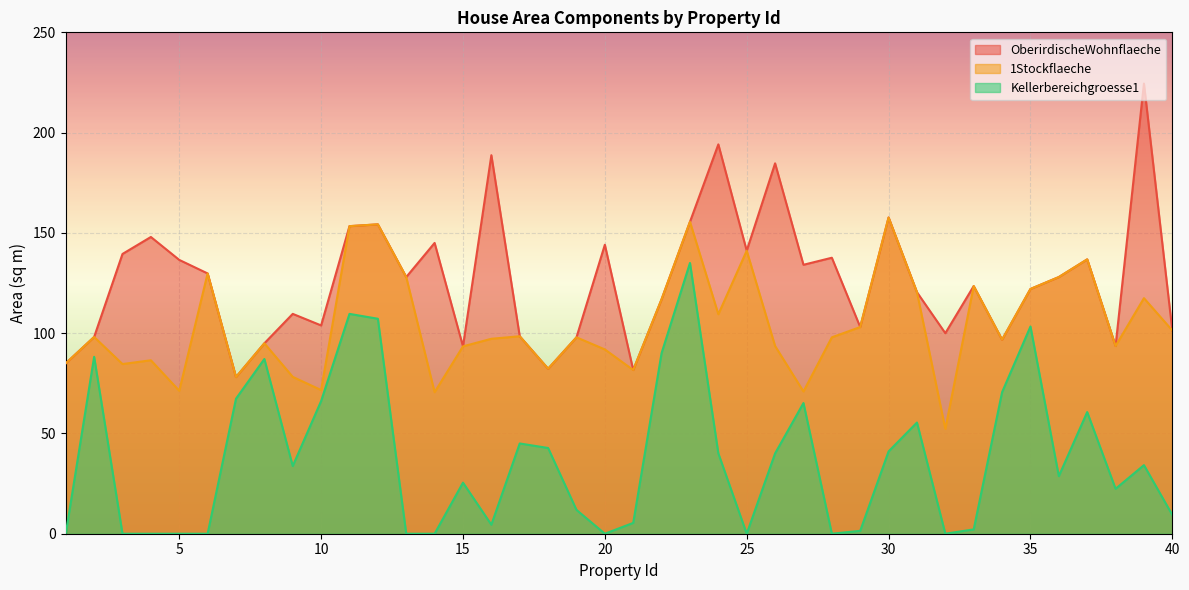

Is it true that OberirdischeWohnflaeche equals 123.9 at 24?

False